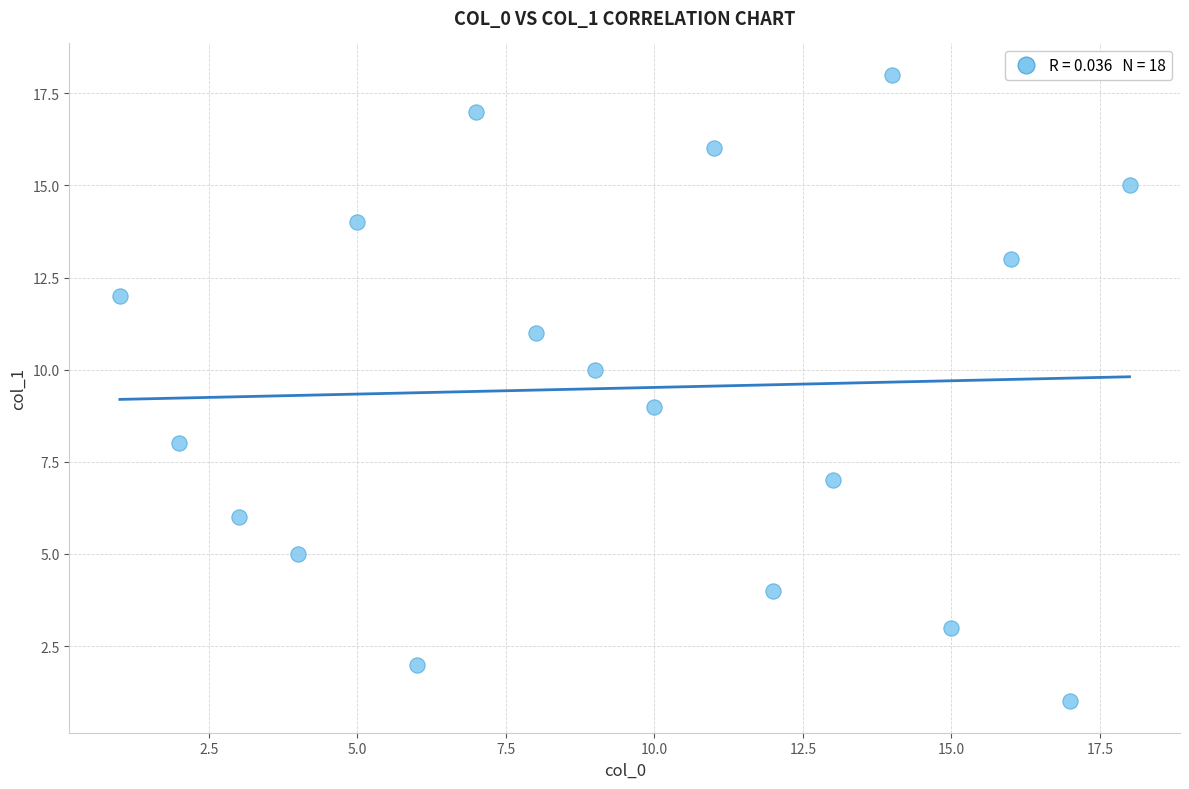

What is the range of X values (max minus min)?

17